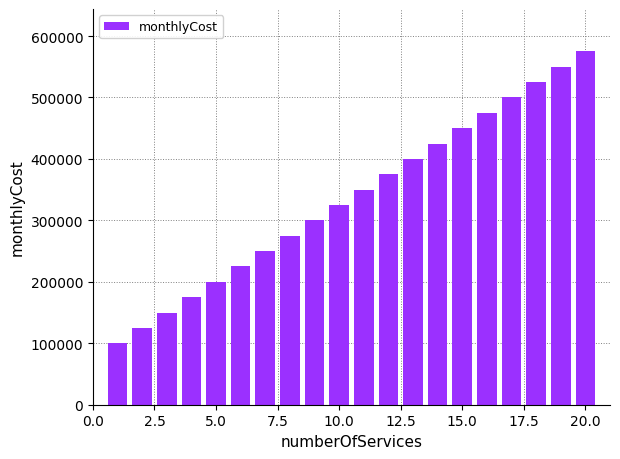

What is the smallest value displayed?

100000